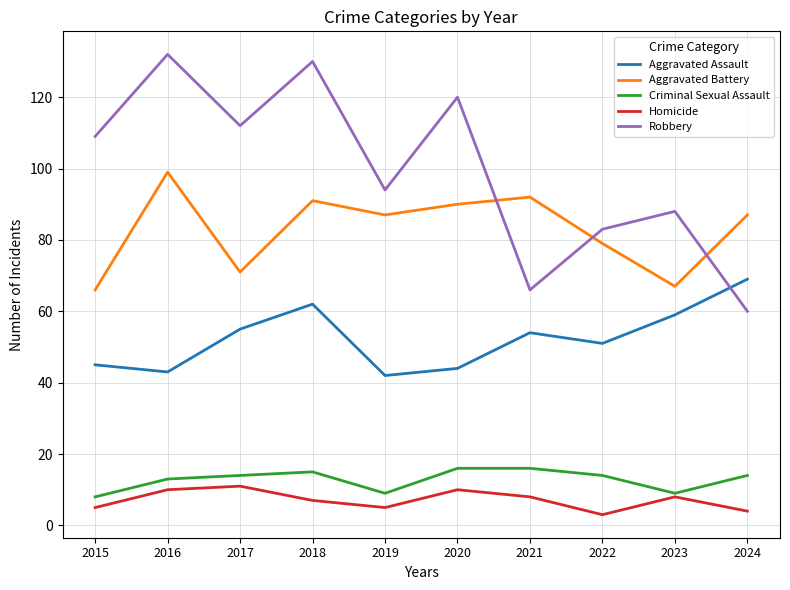

Reading left to right, what are all the values shown in this chart?

Aggravated Assault: 2015=45	2016=43	2017=55	2018=62	2019=42	2020=44	2021=54	2022=51	2023=59	2024=69
Aggravated Battery: 2015=66	2016=99	2017=71	2018=91	2019=87	2020=90	2021=92	2022=79	2023=67	2024=87
Criminal Sexual Assault: 2015=8	2016=13	2017=14	2018=15	2019=9	2020=16	2021=16	2022=14	2023=9	2024=14
Homicide: 2015=5	2016=10	2017=11	2018=7	2019=5	2020=10	2021=8	2022=3	2023=8	2024=4
Robbery: 2015=109	2016=132	2017=112	2018=130	2019=94	2020=120	2021=66	2022=83	2023=88	2024=60